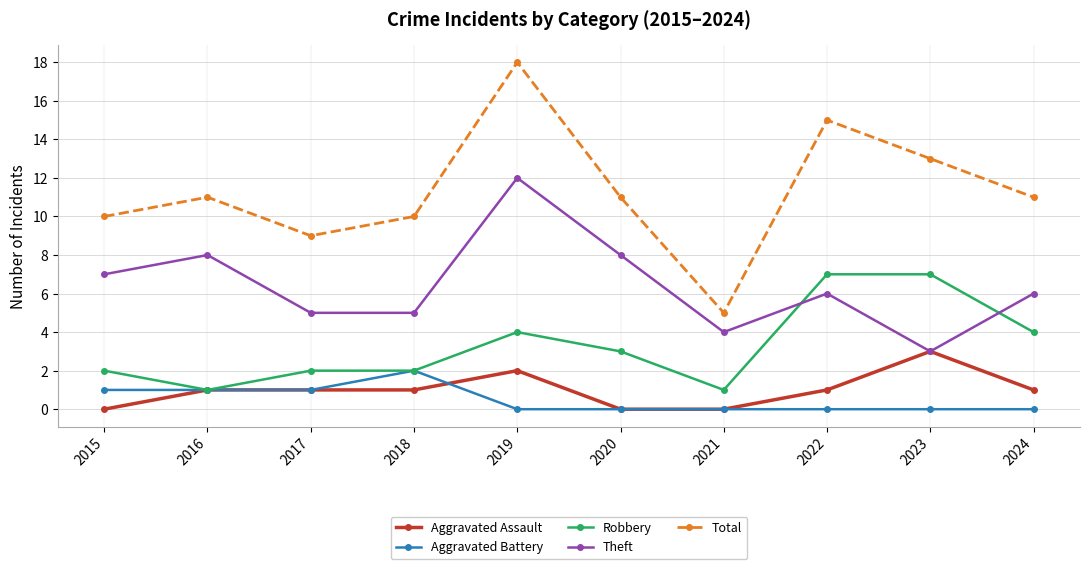

What is the value of the Robbery point at the 9th from the left?

7